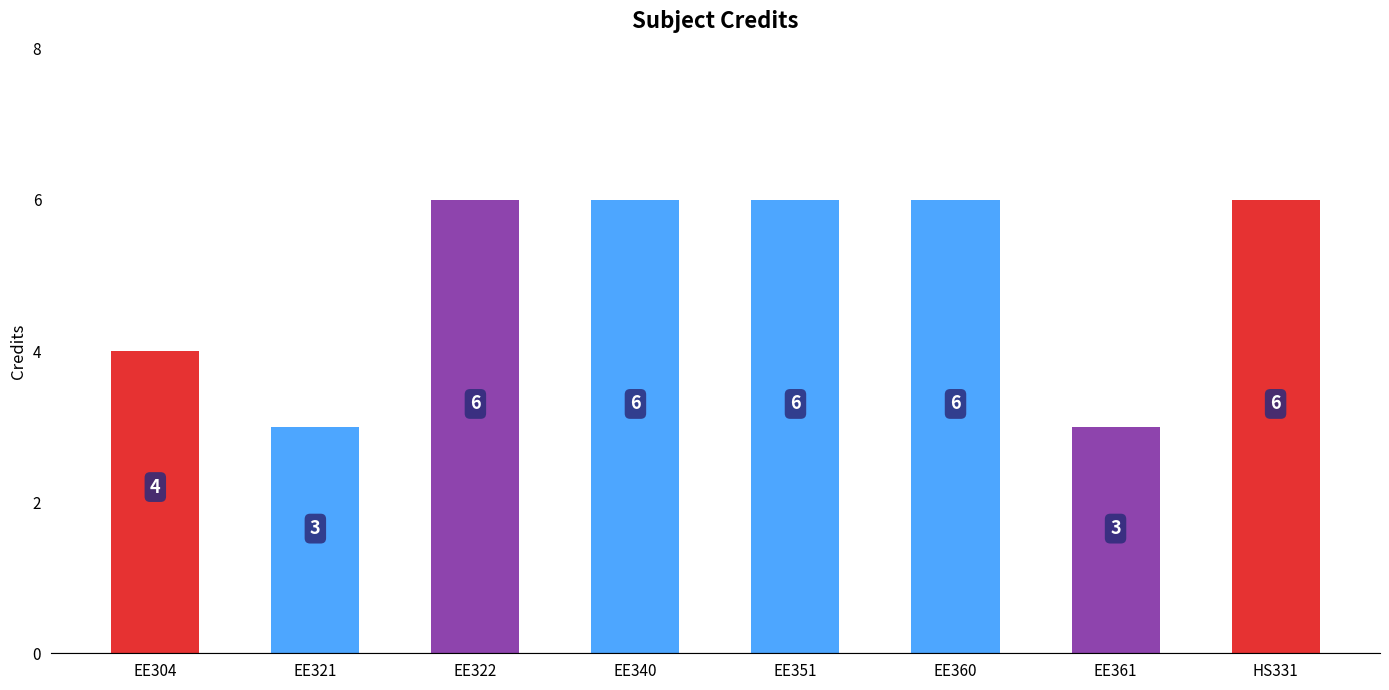

What is the value of the 5th bar from the left?

6